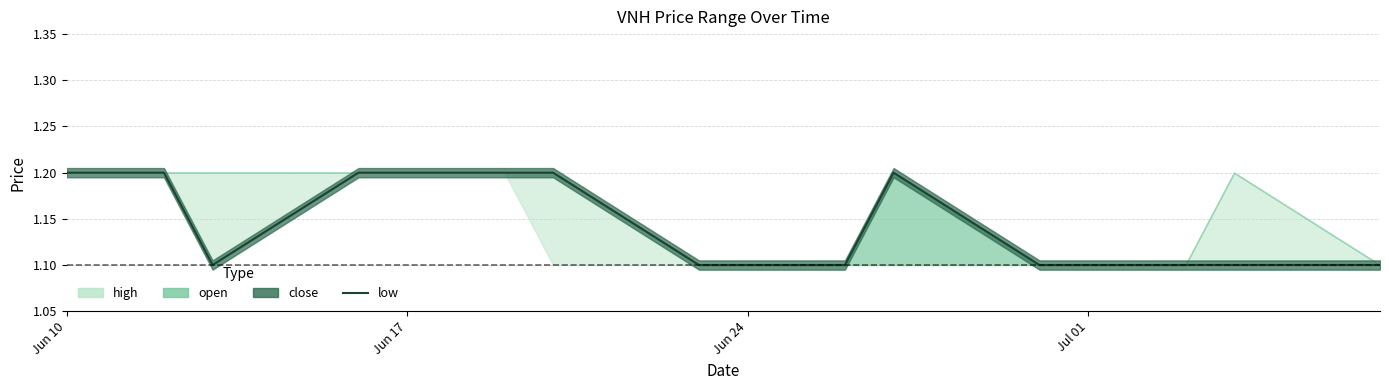

Reading left to right, list all the values displayed in this chart.

1.2	1.2	1.2	1.1	1.2	1.2	1.2	1.2	1.2	1.1	1.1	1.1	1.1	1.2	1.1	1.1	1.1	1.1	1.1	1.1